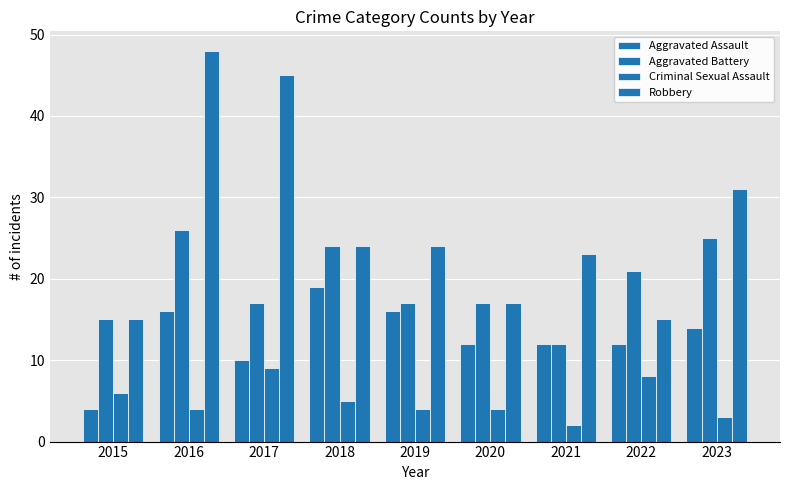

Rank the categories by Aggravated Battery value from highest to lowest.

2016, 2023, 2018, 2022, 2017, 2019, 2020, 2015, 2021